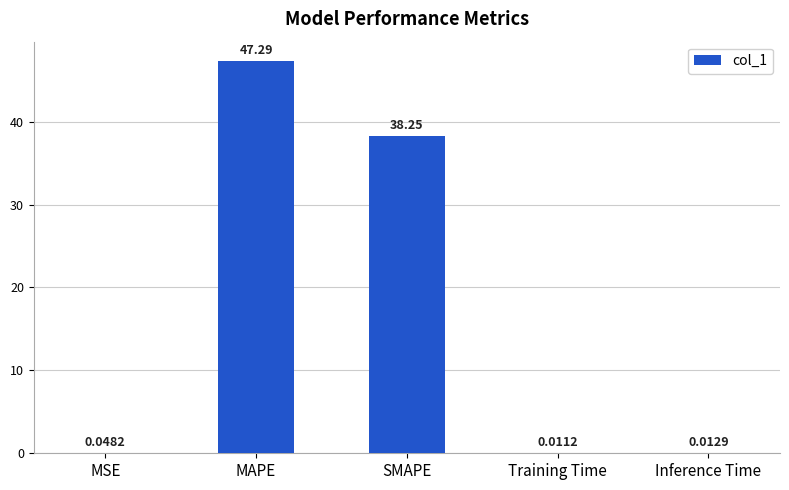

What is the greatest value displayed?

47.3